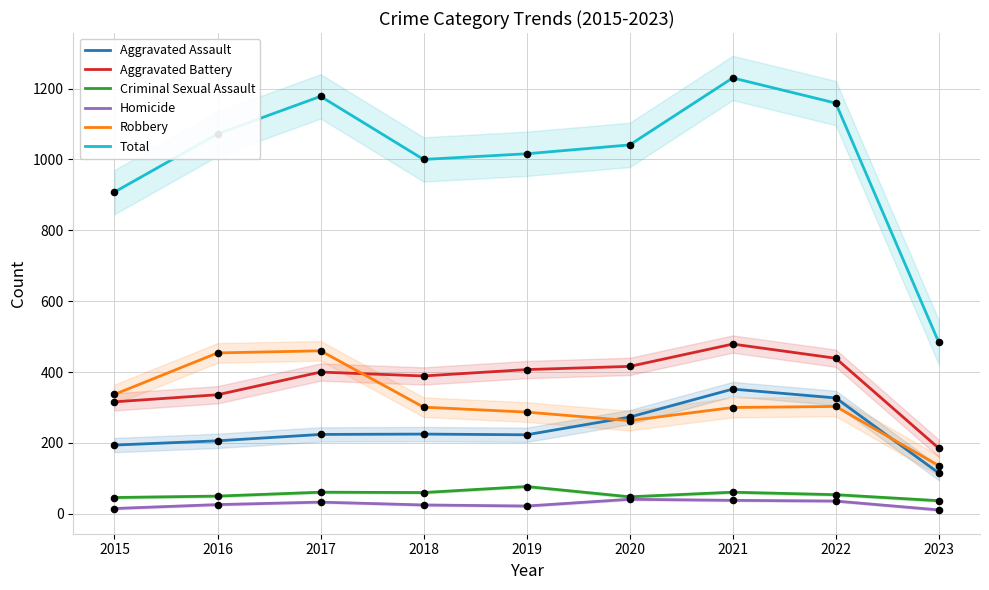

At which category is the sum across all series the highest?

2021